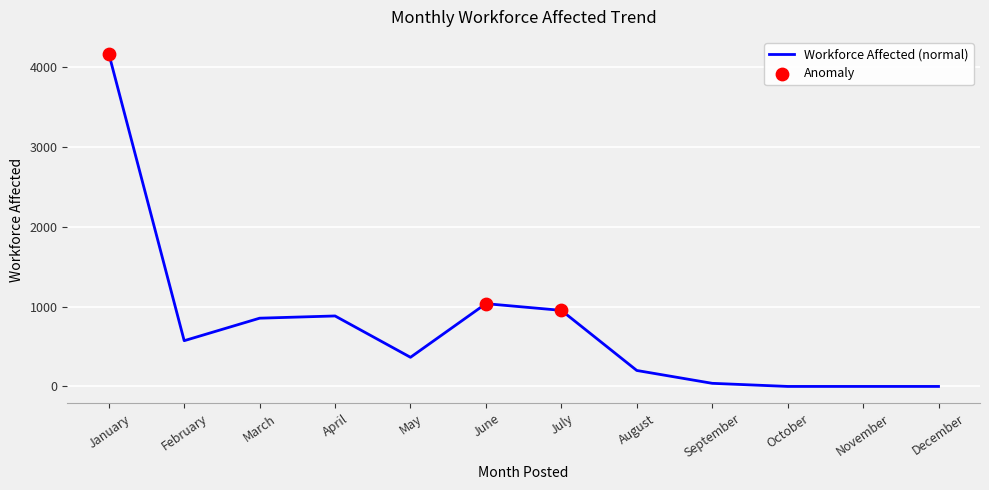

What is the change in value from January to July?

-3218